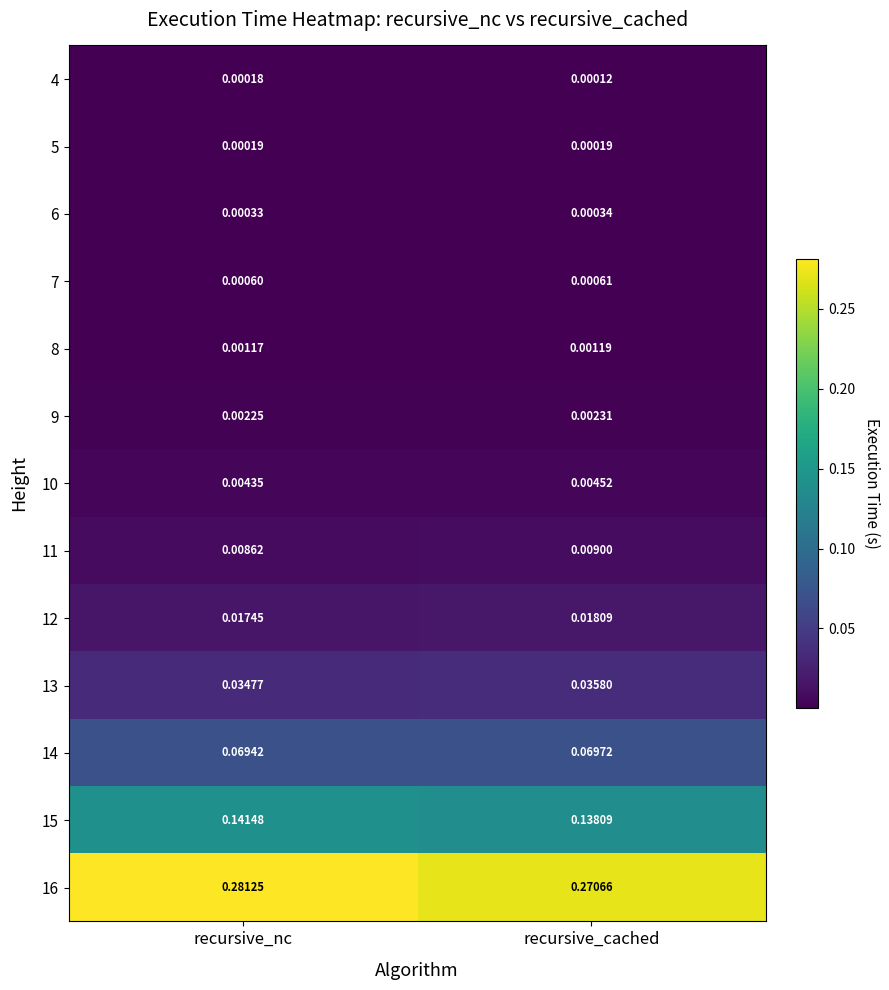

At which category is the sum across all series the highest?

recursive_nc